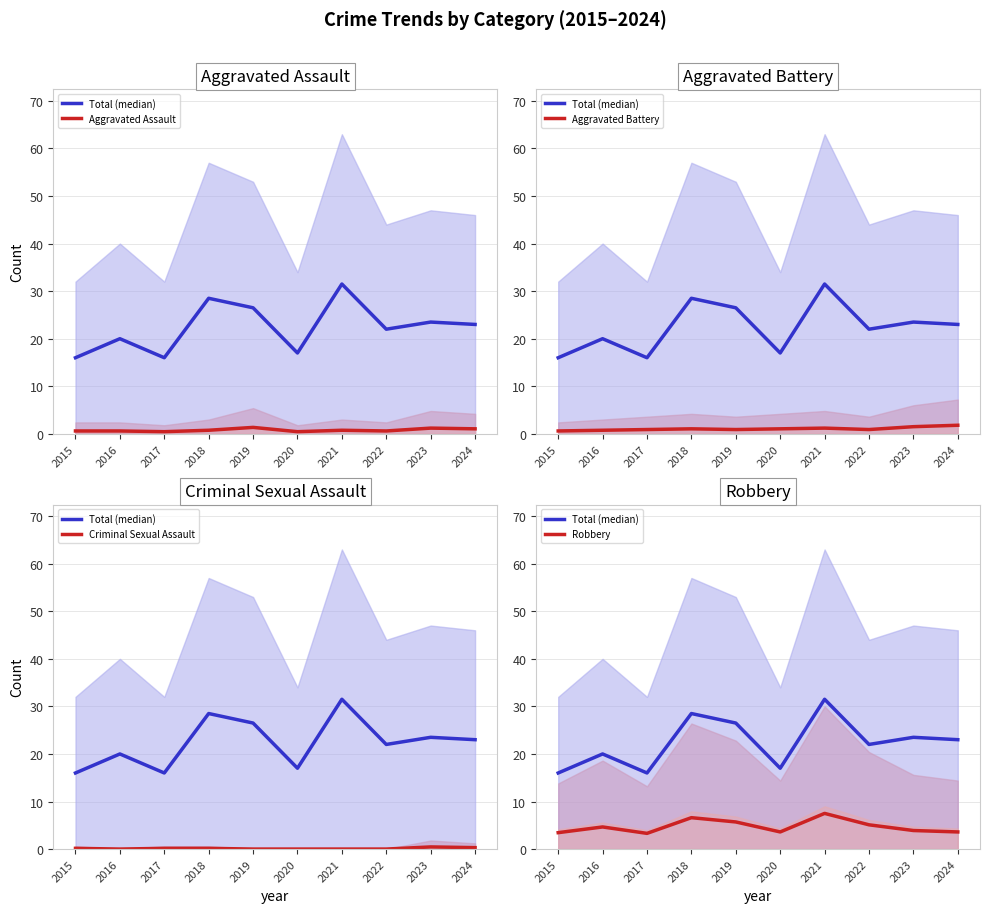

List the series in order of their peak value, lowest first.

Criminal Sexual Assault, Aggravated Assault, Aggravated Battery, Robbery, Total (median)